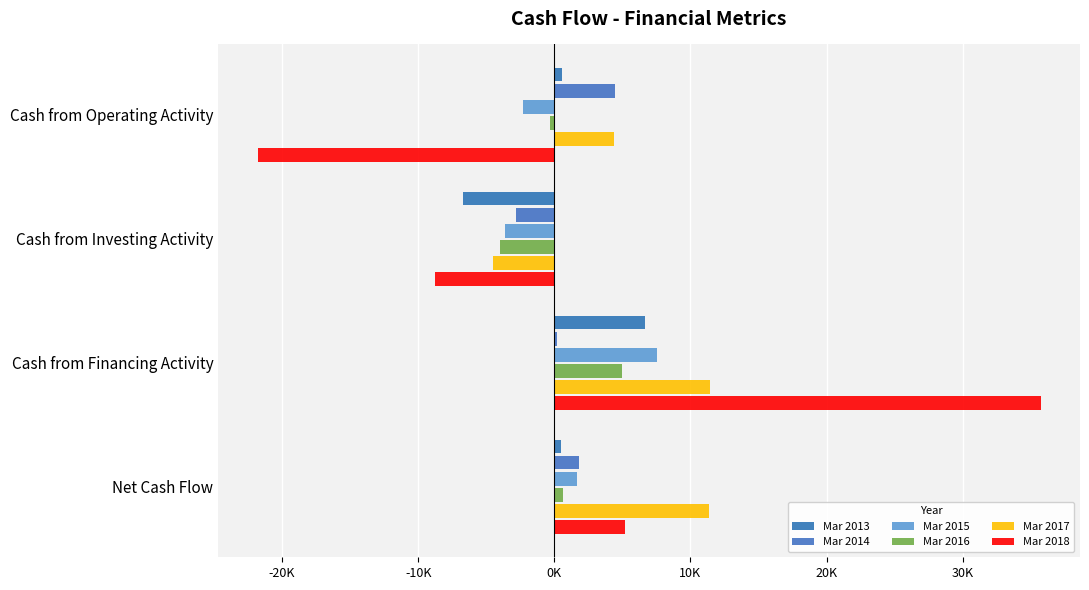

What is the average value of the Mar 2016 series?

331